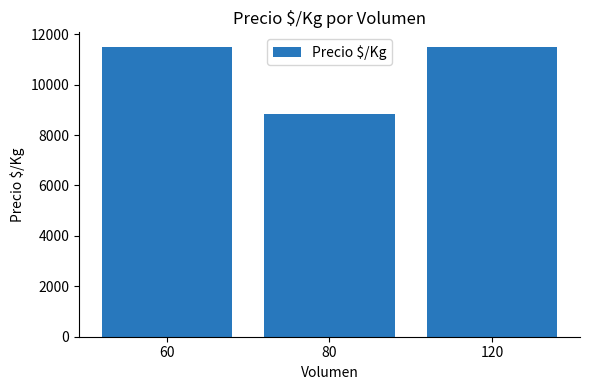

What is the difference between the maximum and minimum values?

2669.8